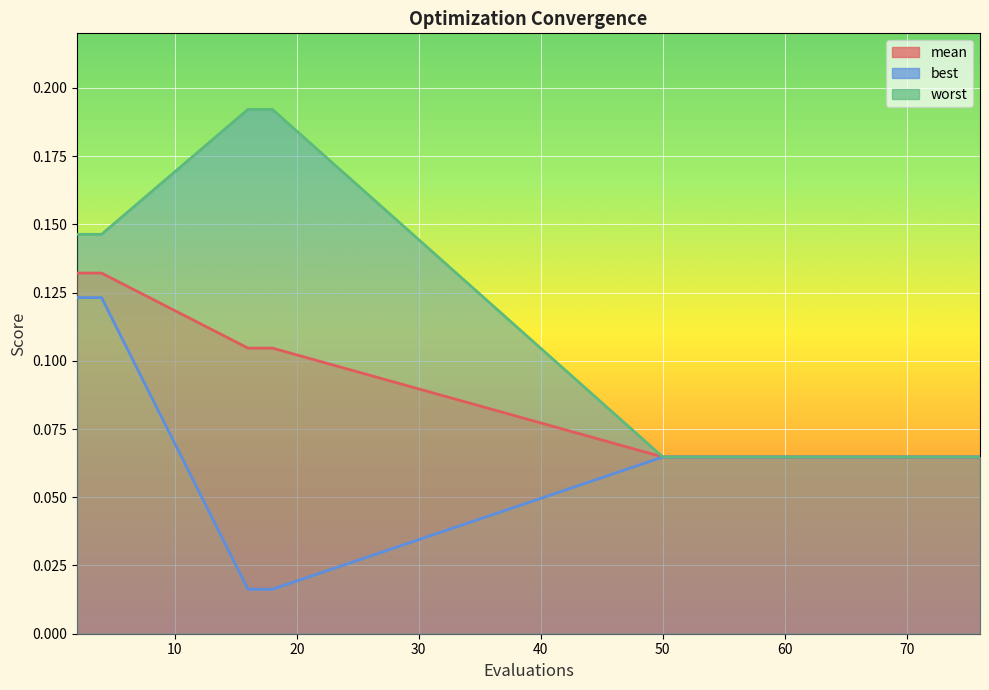

What is the sum of all worst values?

1.7